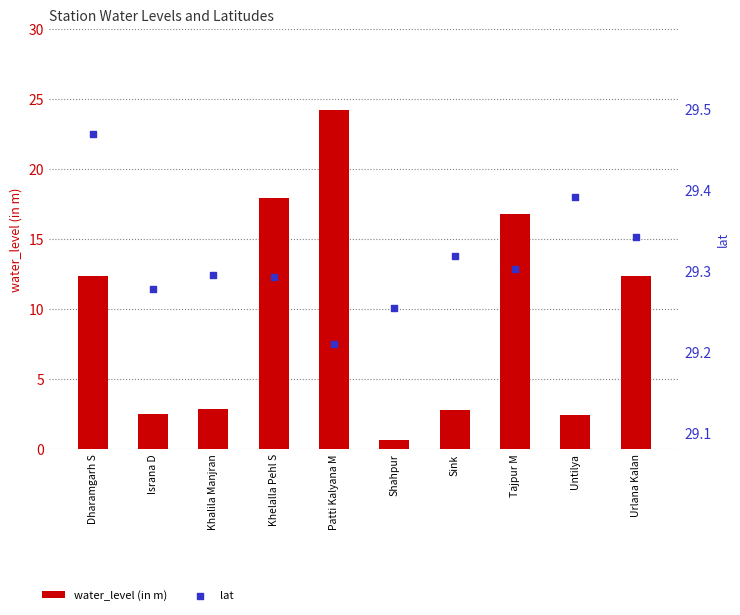

Which series reaches the maximum Y coordinate?

lat